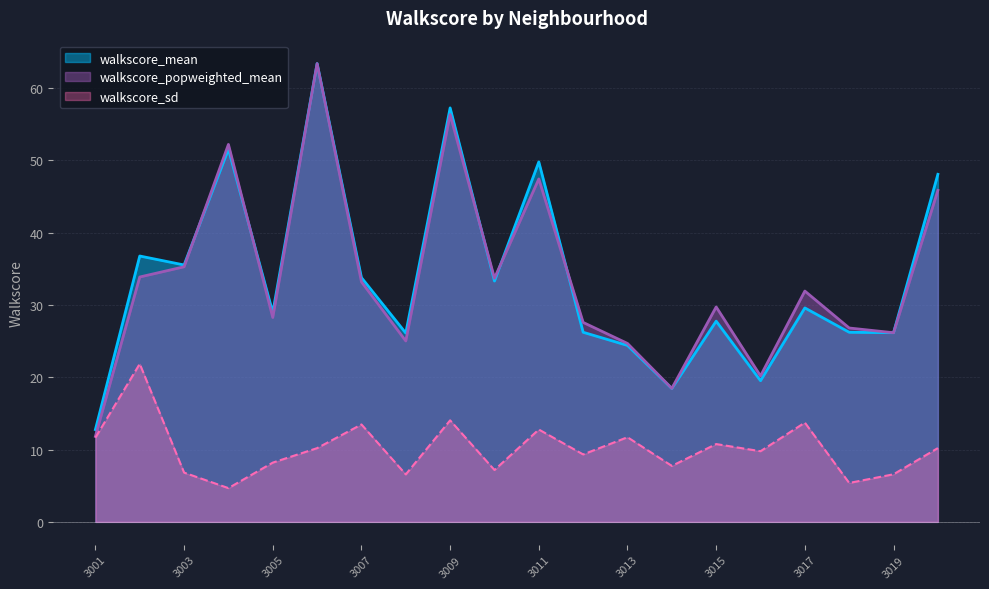

Between 3007 and 3014, which is larger?

3007